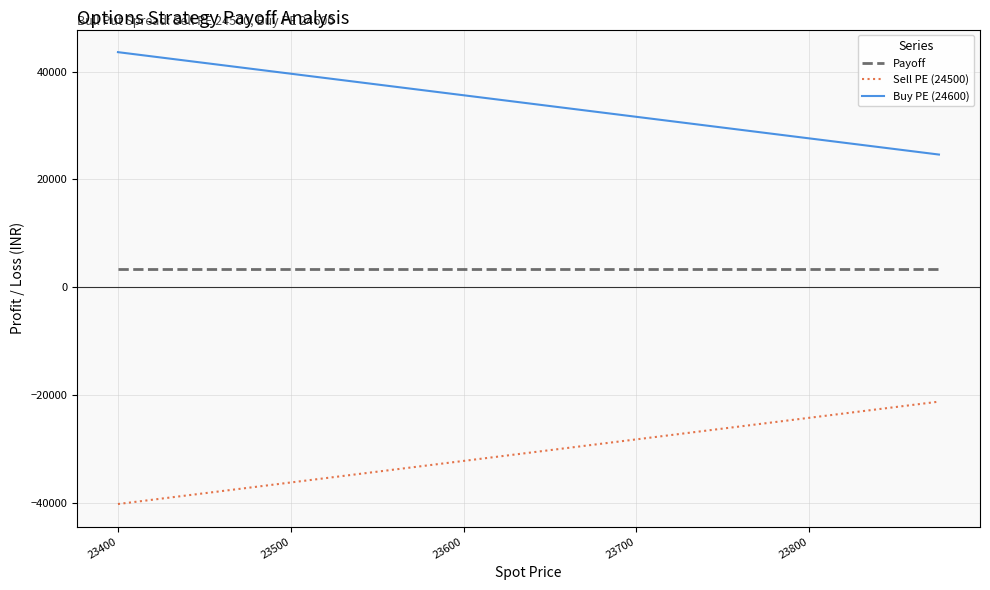

List the series in order of their overall mean, highest first.

Buy PE (24600), Payoff, Sell PE (24500)